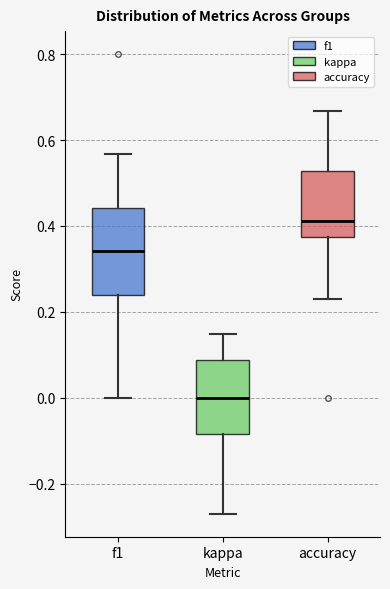

Comparing the boxes themselves (not the whiskers), which one is the tallest?

f1